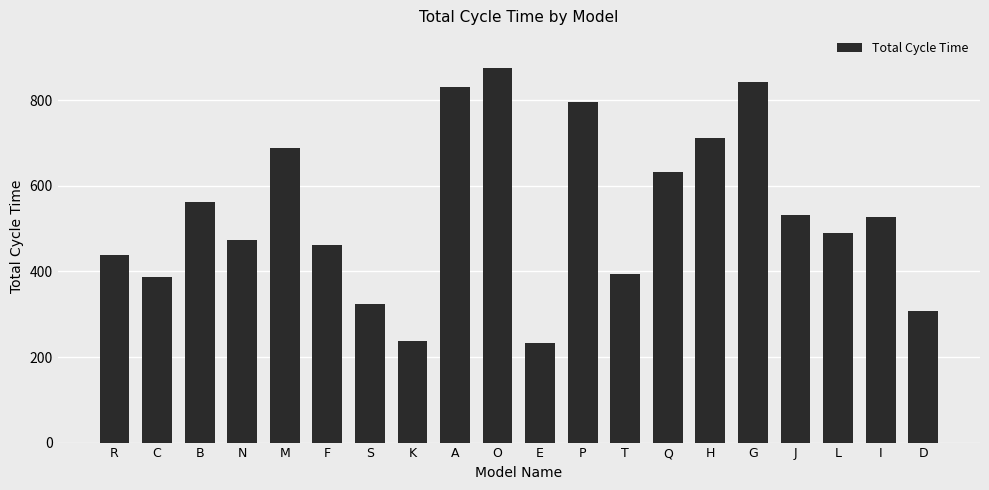

What is the label of the 9th bar from the left?

A